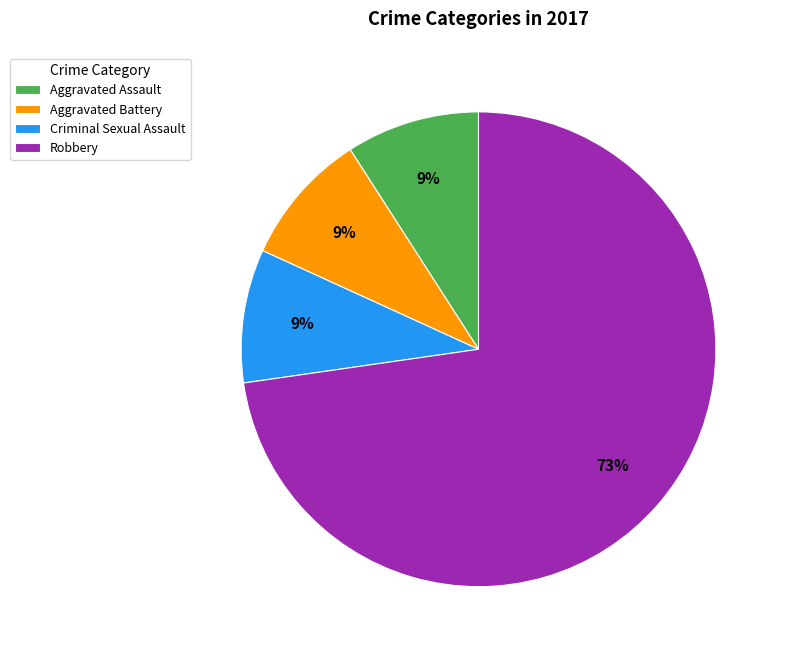

What is the largest slice in the pie chart?

Robbery